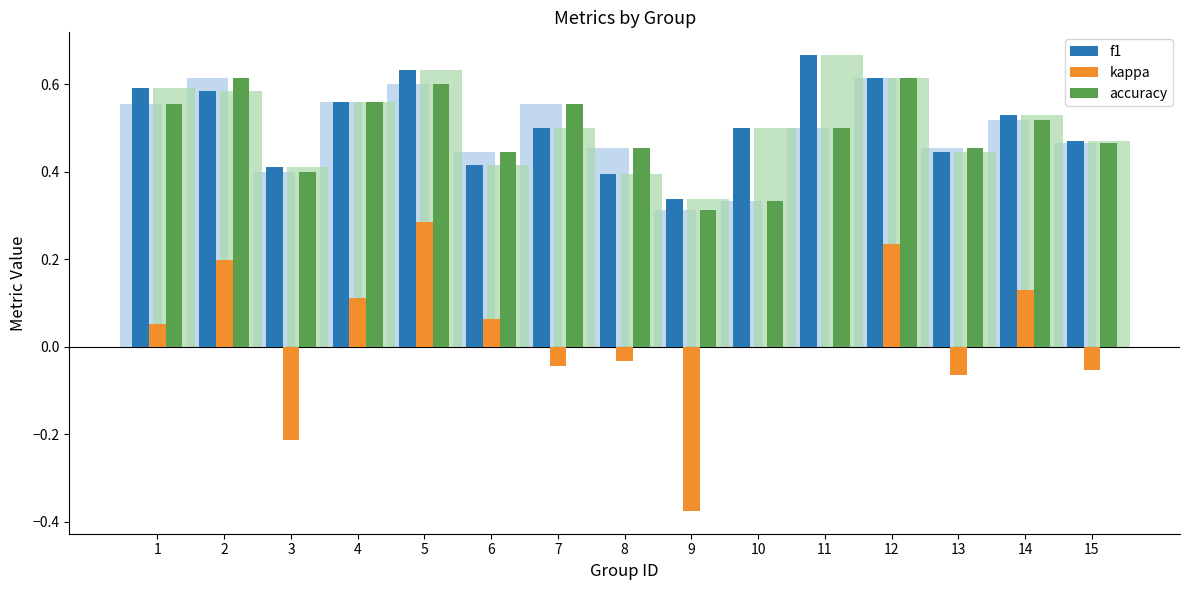

What is the highest value of the kappa series?

0.3